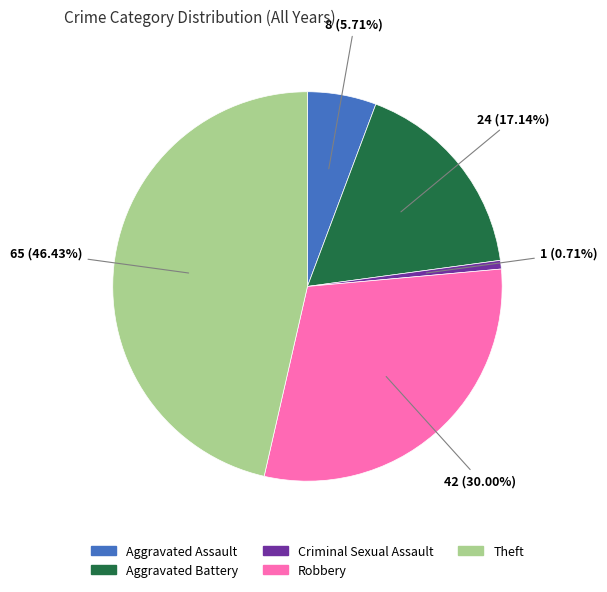

Is there a majority slice in this chart?

No